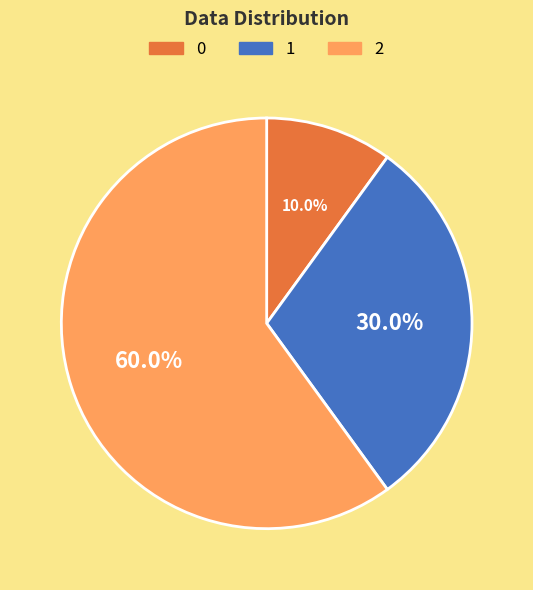

Combined, what portion of the pie is 0 and 1?

40.0%